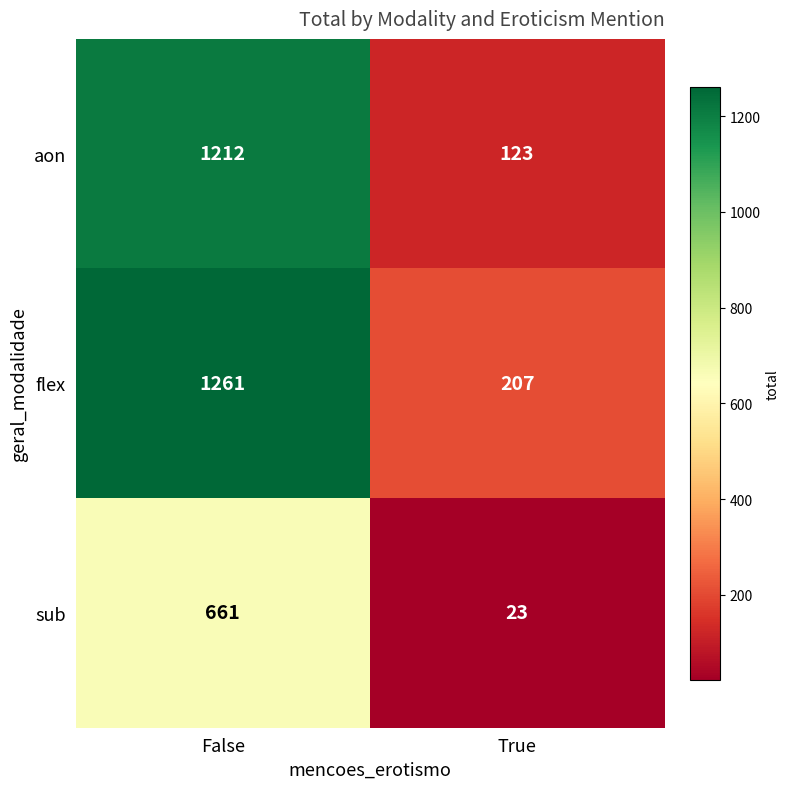

Reading right to left, list all the values displayed in this chart.

aon: 123	1212
flex: 207	1261
sub: 23	661